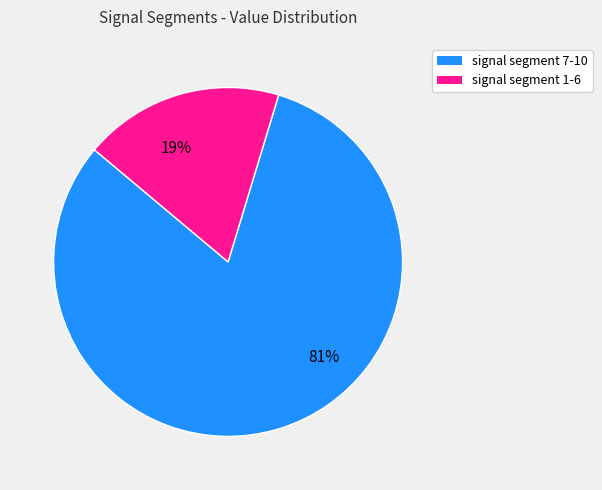

To the nearest percent, what is the average slice percentage?

50%